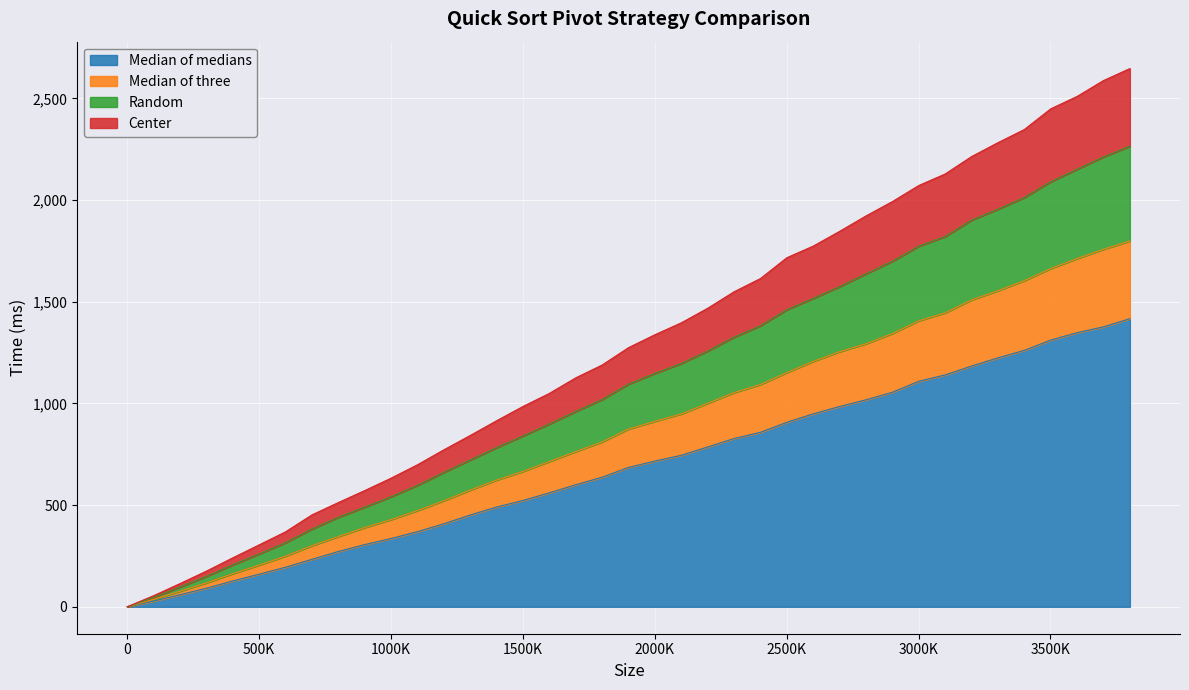

Rank the series at 101000 from highest to lowest value.

Random, Center, Median of three, Median of medians